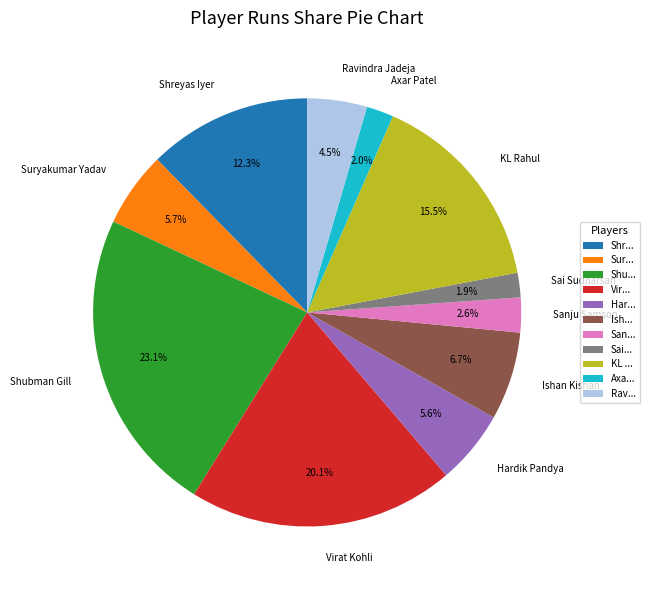

How many segments does this pie chart have?

11